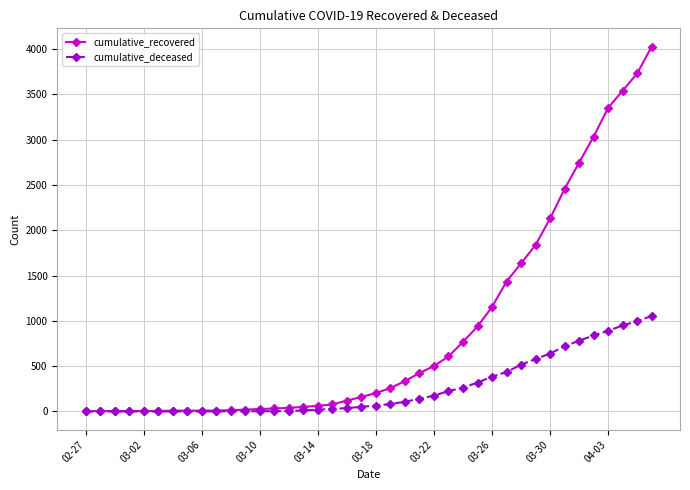

Rank the series by their average value, from lowest to highest.

cumulative_deceased, cumulative_recovered